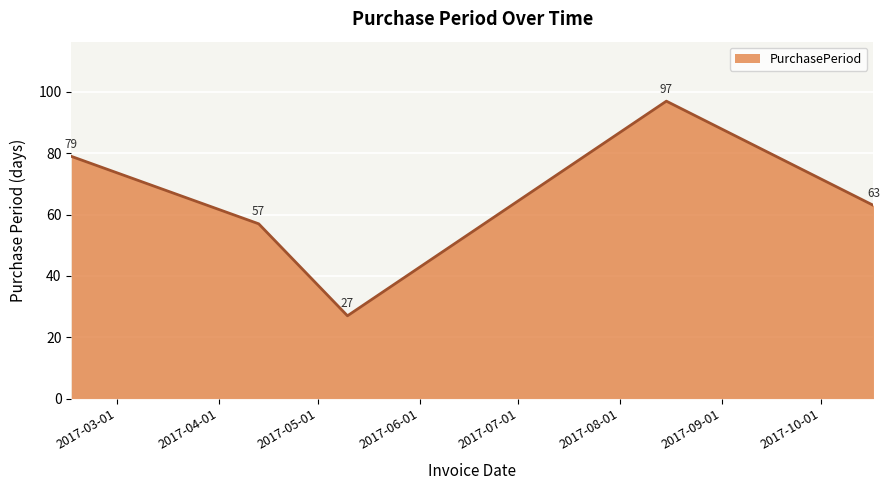

What is the difference between the maximum and second lowest values?

40